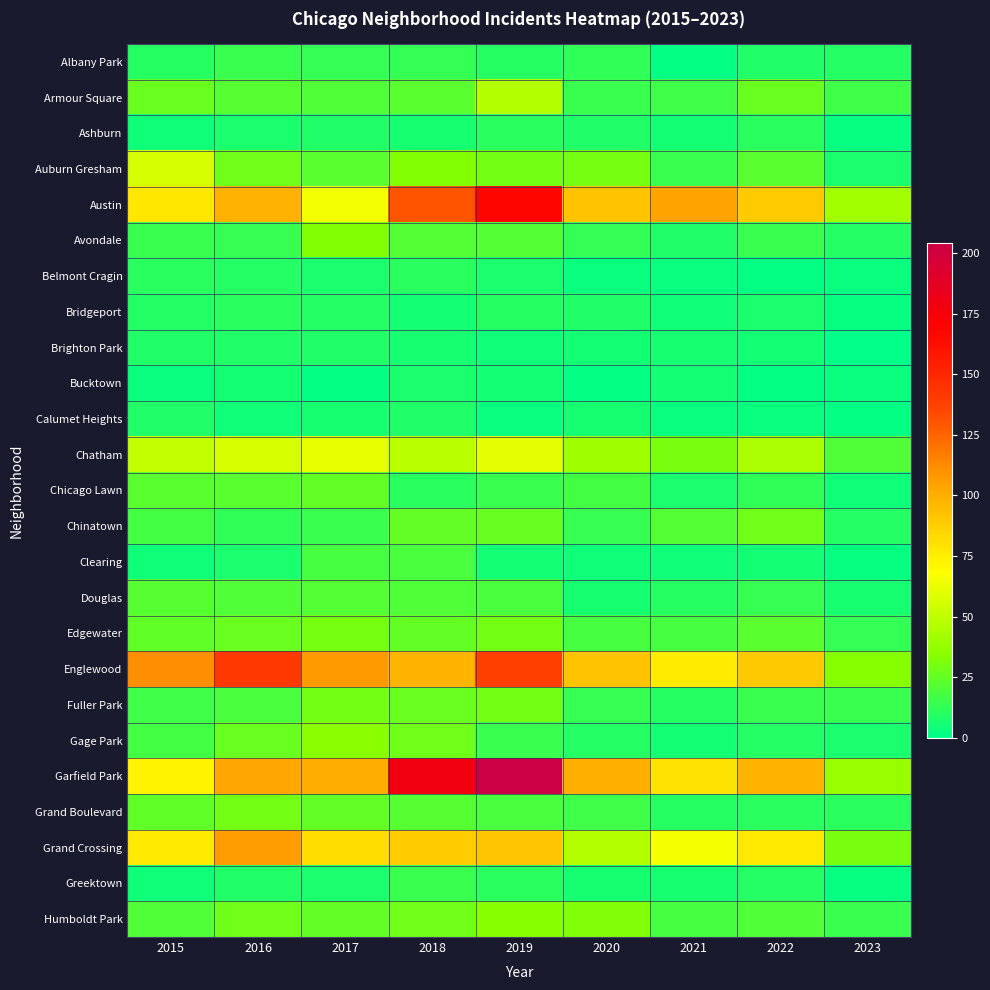

Reading left to right, extract all data points from this chart.

Albany Park: 2015=10	2016=15	2017=13	2018=13	2019=10	2020=12	2021=1	2022=8	2023=9
Armour Square: 2015=27	2016=22	2017=20	2018=23	2019=47	2020=15	2021=16	2022=27	2023=16
Ashburn: 2015=4	2016=7	2017=8	2018=6	2019=11	2020=8	2021=5	2022=11	2023=2
Auburn Gresham: 2015=56	2016=28	2017=23	2018=33	2019=29	2020=30	2021=15	2022=23	2023=7
Austin: 2015=78	2016=99	2017=65	2018=130	2019=167	2020=92	2021=104	2022=89	2023=42
Avondale: 2015=15	2016=14	2017=33	2018=21	2019=21	2020=13	2021=8	2022=15	2023=9
Belmont Cragin: 2015=11	2016=9	2017=7	2018=11	2019=7	2020=3	2021=3	2022=1	2023=3
Bridgeport: 2015=9	2016=11	2017=9	2018=5	2019=10	2020=8	2021=4	2022=7	2023=2
Brighton Park: 2015=8	2016=8	2017=8	2018=6	2019=4	2020=5	2021=6	2022=5	2023=0
Bucktown: 2015=3	2016=5	2017=1	2018=7	2019=5	2020=1	2021=5	2022=1	2023=3
Calumet Heights: 2015=8	2016=4	2017=6	2018=8	2019=3	2020=6	2021=3	2022=3	2023=1
Chatham: 2015=51	2016=57	2017=62	2018=48	2019=60	2020=40	2021=31	2022=44	2023=20
Chicago Lawn: 2015=23	2016=23	2017=25	2018=11	2019=15	2020=17	2021=7	2022=12	2023=4
Chinatown: 2015=17	2016=12	2017=15	2018=25	2019=26	2020=14	2021=21	2022=28	2023=9
Clearing: 2015=4	2016=7	2017=18	2018=19	2019=5	2020=4	2021=4	2022=5	2023=2
Douglas: 2015=22	2016=20	2017=21	2018=20	2019=19	2020=6	2021=10	2022=14	2023=6
Edgewater: 2015=24	2016=27	2017=30	2018=25	2019=29	2020=18	2021=18	2022=23	2023=13
Englewood: 2015=111	2016=142	2017=107	2018=98	2019=138	2020=92	2021=76	2022=90	2023=34
Fuller Park: 2015=16	2016=19	2017=29	2018=27	2019=29	2020=14	2021=10	2022=15	2023=15
Gage Park: 2015=17	2016=27	2017=35	2018=28	2019=15	2020=9	2021=5	2022=9	2023=7
Garfield Park: 2015=73	2016=103	2017=101	2018=178	2019=204	2020=100	2021=79	2022=98	2023=39
Grand Boulevard: 2015=24	2016=29	2017=25	2018=22	2019=19	2020=16	2021=10	2022=11	2023=11
Grand Crossing: 2015=77	2016=106	2017=82	2018=88	2019=91	2020=47	2021=66	2022=77	2023=31
Greektown: 2015=4	2016=8	2017=7	2018=15	2019=11	2020=6	2021=6	2022=9	2023=2
Humboldt Park: 2015=20	2016=28	2017=25	2018=28	2019=34	2020=32	2021=18	2022=20	2023=15